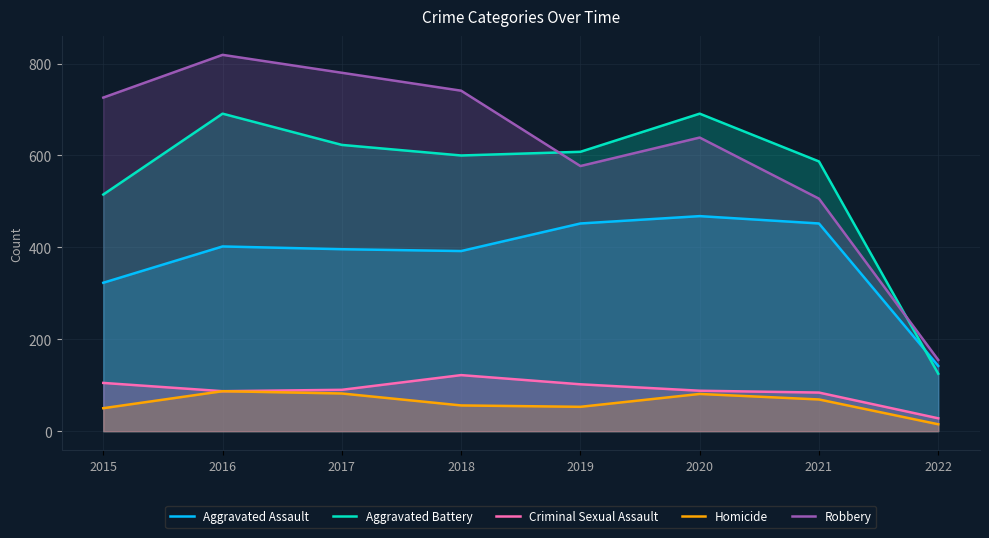

Where is Aggravated Assault nearest to the value 305?

2015